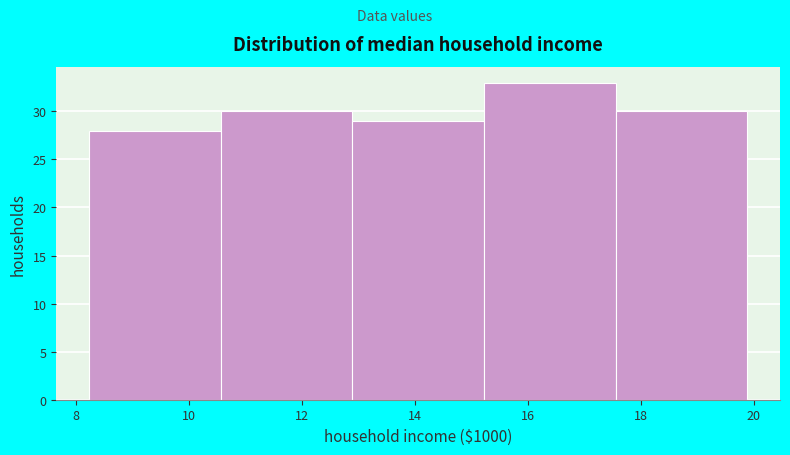

Reading left to right, list every bar in this chart as the range it spans on the x-axis followed by its height. Neither the bar edges nor the heights are printed on the chart, so give them approximately, as read against the axes.

8.2 to 10.6: 28
10.6 to 12.8: 30
12.8 to 15.2: 29
15.2 to 17.6: 33
17.6 to 19.8: 30